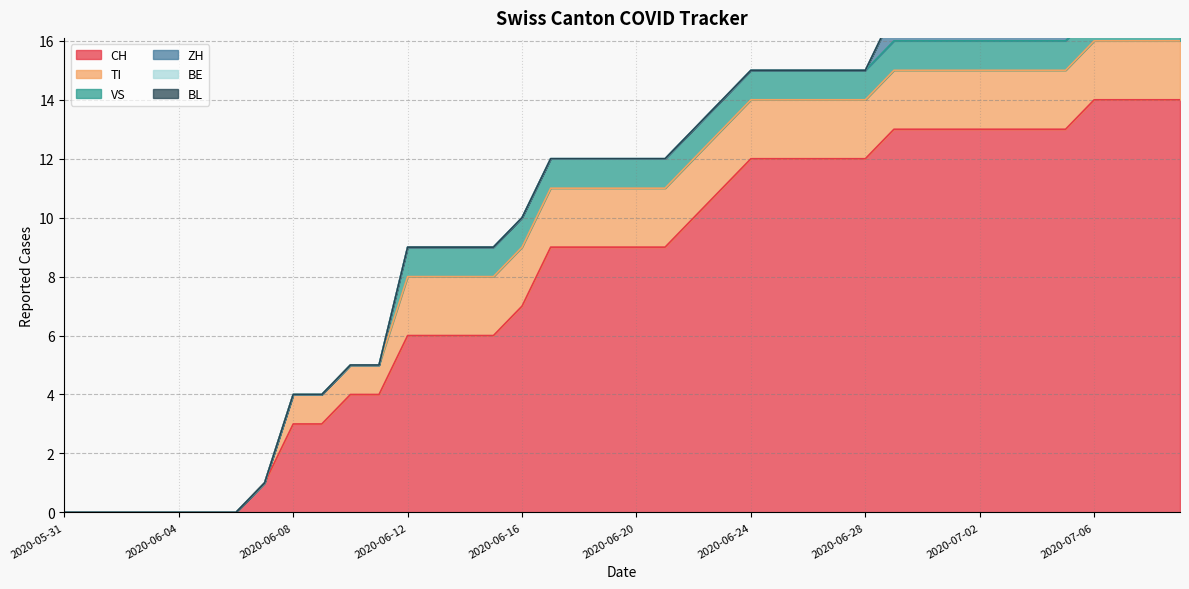

Reading left to right, transcribe all the data shown in this chart.

CH: 2020-05-31=0	2020-06-01=0	2020-06-02=0	2020-06-03=0	2020-06-04=0	2020-06-05=0	2020-06-06=0	2020-06-07=1	2020-06-08=3	2020-06-09=3	2020-06-10=4	2020-06-11=4	2020-06-12=6	2020-06-13=6	2020-06-14=6	2020-06-15=6	2020-06-16=7	2020-06-17=9	2020-06-18=9	2020-06-19=9	2020-06-20=9	2020-06-21=9	2020-06-22=10	2020-06-23=11	2020-06-24=12	2020-06-25=12	2020-06-26=12	2020-06-27=12	2020-06-28=12	2020-06-29=13	2020-06-30=13	2020-07-01=13	2020-07-02=13	2020-07-03=13	2020-07-04=13	2020-07-05=13	2020-07-06=14	2020-07-07=14	2020-07-08=14	2020-07-09=14
TI: 2020-05-31=0	2020-06-01=0	2020-06-02=0	2020-06-03=0	2020-06-04=0	2020-06-05=0	2020-06-06=0	2020-06-07=0	2020-06-08=1	2020-06-09=1	2020-06-10=1	2020-06-11=1	2020-06-12=2	2020-06-13=2	2020-06-14=2	2020-06-15=2	2020-06-16=2	2020-06-17=2	2020-06-18=2	2020-06-19=2	2020-06-20=2	2020-06-21=2	2020-06-22=2	2020-06-23=2	2020-06-24=2	2020-06-25=2	2020-06-26=2	2020-06-27=2	2020-06-28=2	2020-06-29=2	2020-06-30=2	2020-07-01=2	2020-07-02=2	2020-07-03=2	2020-07-04=2	2020-07-05=2	2020-07-06=2	2020-07-07=2	2020-07-08=2	2020-07-09=2
VS: 2020-05-31=0	2020-06-01=0	2020-06-02=0	2020-06-03=0	2020-06-04=0	2020-06-05=0	2020-06-06=0	2020-06-07=0	2020-06-08=0	2020-06-09=0	2020-06-10=0	2020-06-11=0	2020-06-12=1	2020-06-13=1	2020-06-14=1	2020-06-15=1	2020-06-16=1	2020-06-17=1	2020-06-18=1	2020-06-19=1	2020-06-20=1	2020-06-21=1	2020-06-22=1	2020-06-23=1	2020-06-24=1	2020-06-25=1	2020-06-26=1	2020-06-27=1	2020-06-28=1	2020-06-29=1	2020-06-30=1	2020-07-01=1	2020-07-02=1	2020-07-03=1	2020-07-04=1	2020-07-05=1	2020-07-06=1	2020-07-07=1	2020-07-08=1	2020-07-09=1
ZH: 2020-05-31=0	2020-06-01=0	2020-06-02=0	2020-06-03=0	2020-06-04=0	2020-06-05=0	2020-06-06=0	2020-06-07=0	2020-06-08=0	2020-06-09=0	2020-06-10=0	2020-06-11=0	2020-06-12=0	2020-06-13=0	2020-06-14=0	2020-06-15=0	2020-06-16=0	2020-06-17=0	2020-06-18=0	2020-06-19=0	2020-06-20=0	2020-06-21=0	2020-06-22=0	2020-06-23=0	2020-06-24=0	2020-06-25=0	2020-06-26=0	2020-06-27=0	2020-06-28=0	2020-06-29=1	2020-06-30=1	2020-07-01=1	2020-07-02=1	2020-07-03=1	2020-07-04=1	2020-07-05=1	2020-07-06=1	2020-07-07=1	2020-07-08=1	2020-07-09=1
BE: 2020-05-31=0	2020-06-01=0	2020-06-02=0	2020-06-03=0	2020-06-04=0	2020-06-05=0	2020-06-06=0	2020-06-07=0	2020-06-08=0	2020-06-09=0	2020-06-10=0	2020-06-11=0	2020-06-12=0	2020-06-13=0	2020-06-14=0	2020-06-15=0	2020-06-16=0	2020-06-17=0	2020-06-18=0	2020-06-19=0	2020-06-20=0	2020-06-21=0	2020-06-22=0	2020-06-23=0	2020-06-24=0	2020-06-25=0	2020-06-26=0	2020-06-27=0	2020-06-28=0	2020-06-29=0	2020-06-30=0	2020-07-01=0	2020-07-02=0	2020-07-03=0	2020-07-04=0	2020-07-05=0	2020-07-06=0	2020-07-07=0	2020-07-08=0	2020-07-09=0
BL: 2020-05-31=0	2020-06-01=0	2020-06-02=0	2020-06-03=0	2020-06-04=0	2020-06-05=0	2020-06-06=0	2020-06-07=0	2020-06-08=0	2020-06-09=0	2020-06-10=0	2020-06-11=0	2020-06-12=0	2020-06-13=0	2020-06-14=0	2020-06-15=0	2020-06-16=0	2020-06-17=0	2020-06-18=0	2020-06-19=0	2020-06-20=0	2020-06-21=0	2020-06-22=0	2020-06-23=0	2020-06-24=0	2020-06-25=0	2020-06-26=0	2020-06-27=0	2020-06-28=0	2020-06-29=0	2020-06-30=0	2020-07-01=0	2020-07-02=0	2020-07-03=0	2020-07-04=0	2020-07-05=0	2020-07-06=0	2020-07-07=0	2020-07-08=0	2020-07-09=0